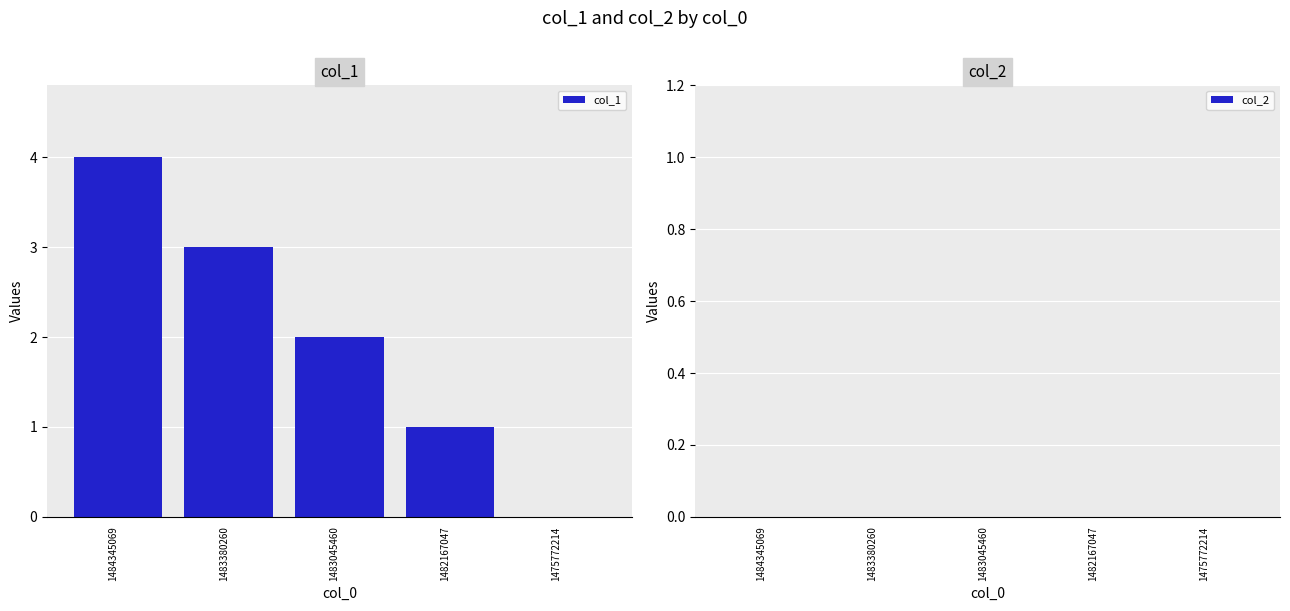

Which has a higher value, 1483380260 or 1482167047?

1483380260